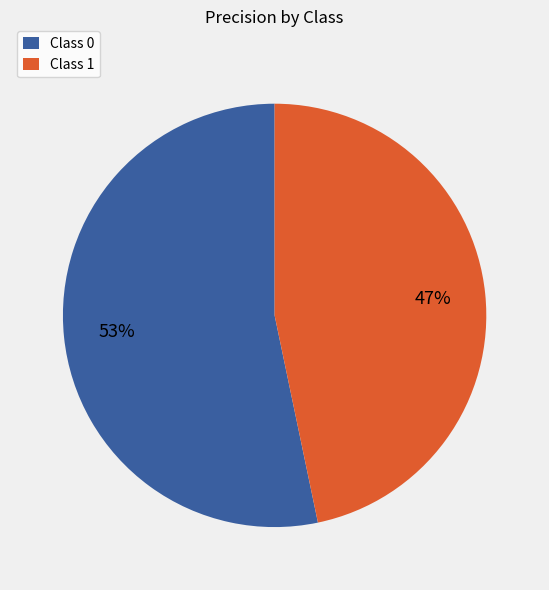

Is it true that Class 1 is 52% of the pie?

False